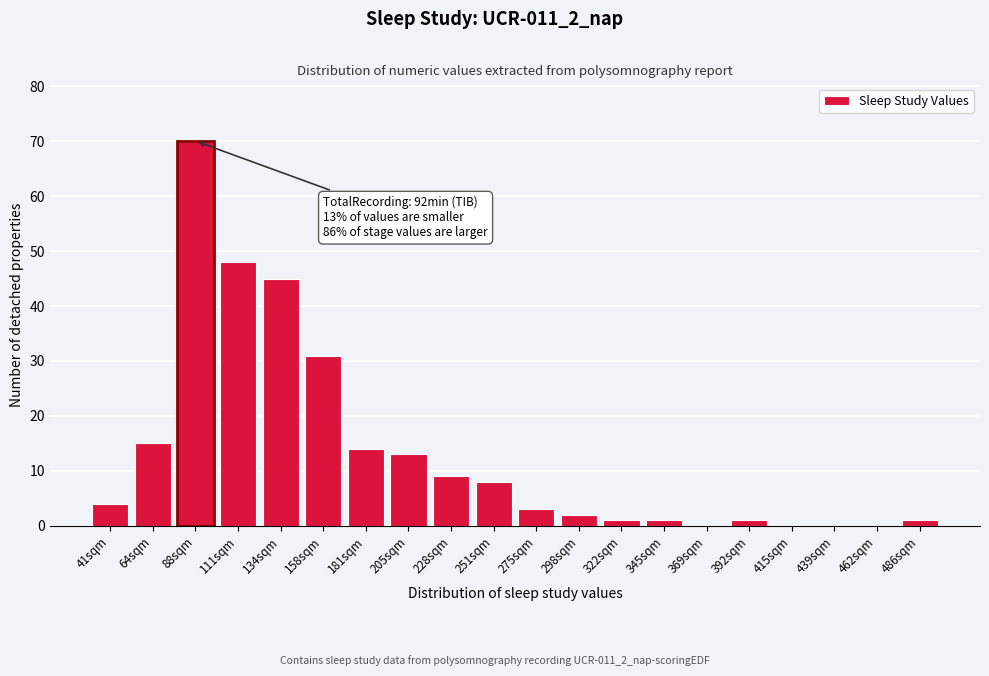

Reading left to right, what are all the values shown in this chart?

41sqm=4	64sqm=15	88sqm=70	111sqm=48	134sqm=45	158sqm=31	181sqm=14	205sqm=13	228sqm=9	251sqm=8	275sqm=3	298sqm=2	322sqm=1	345sqm=1	369sqm=0	392sqm=1	415sqm=0	439sqm=0	462sqm=0	486sqm=1